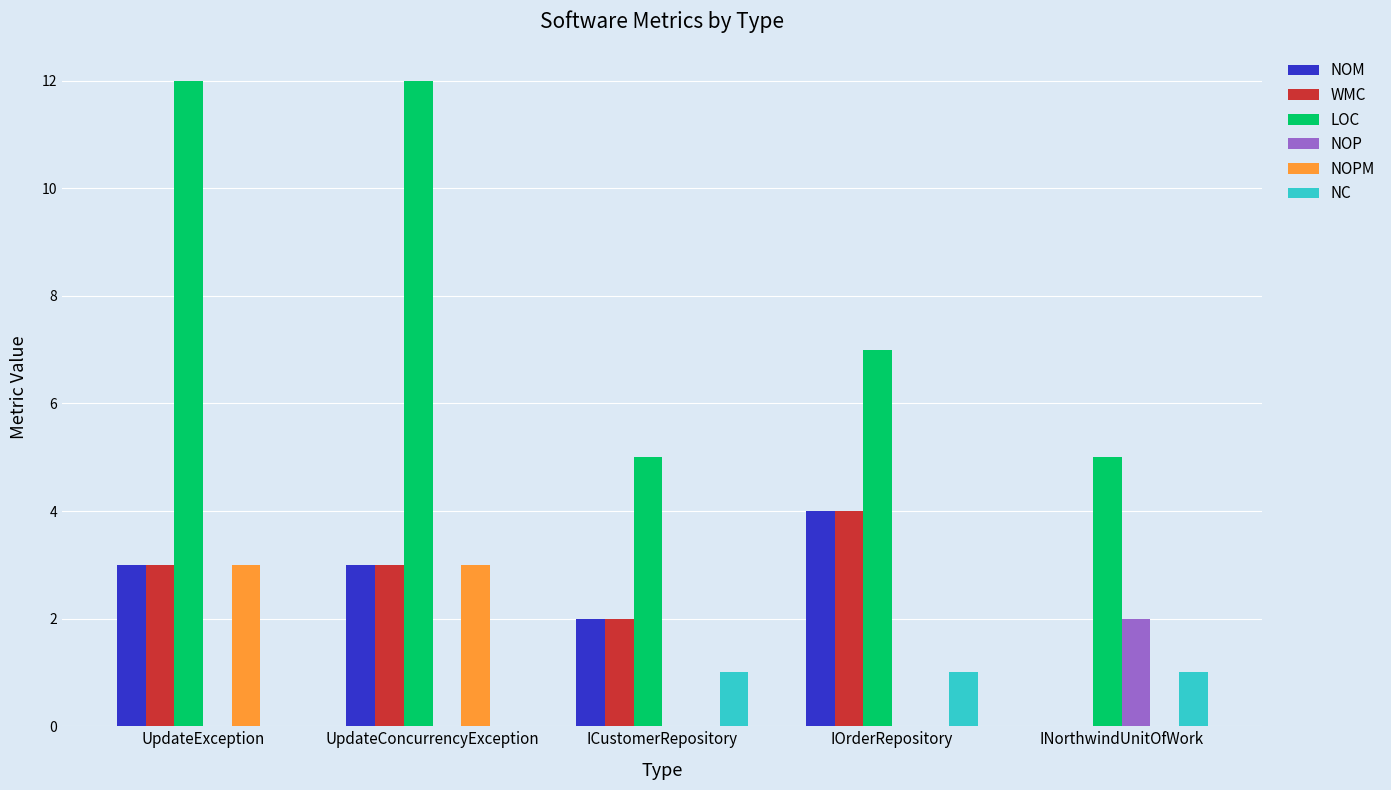

What is the sum of all NC values?

3